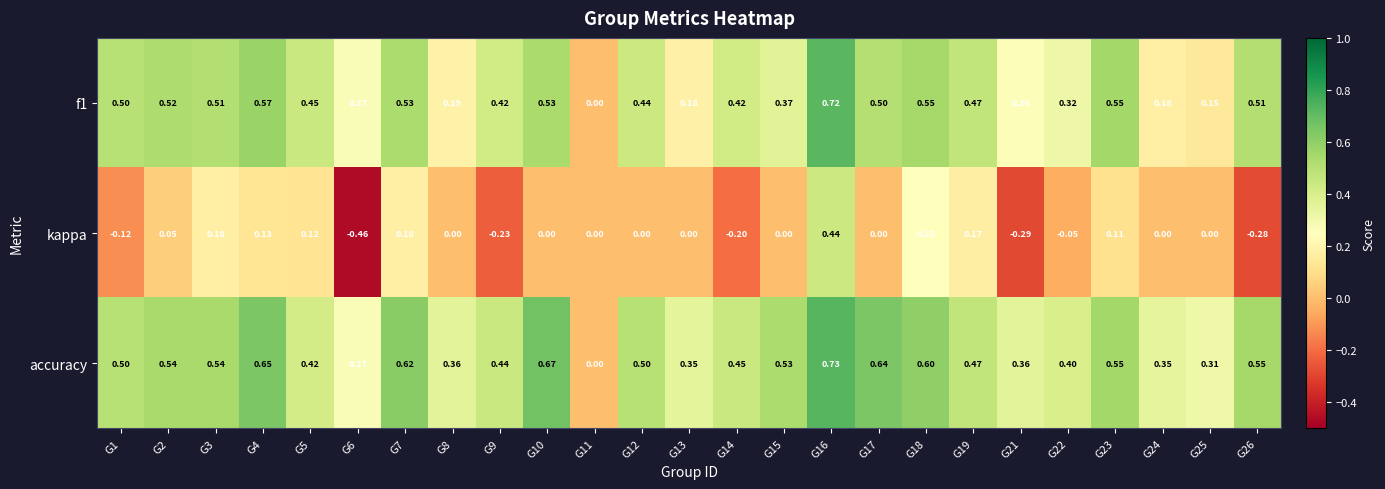

Which series has the largest total across all categories?

accuracy